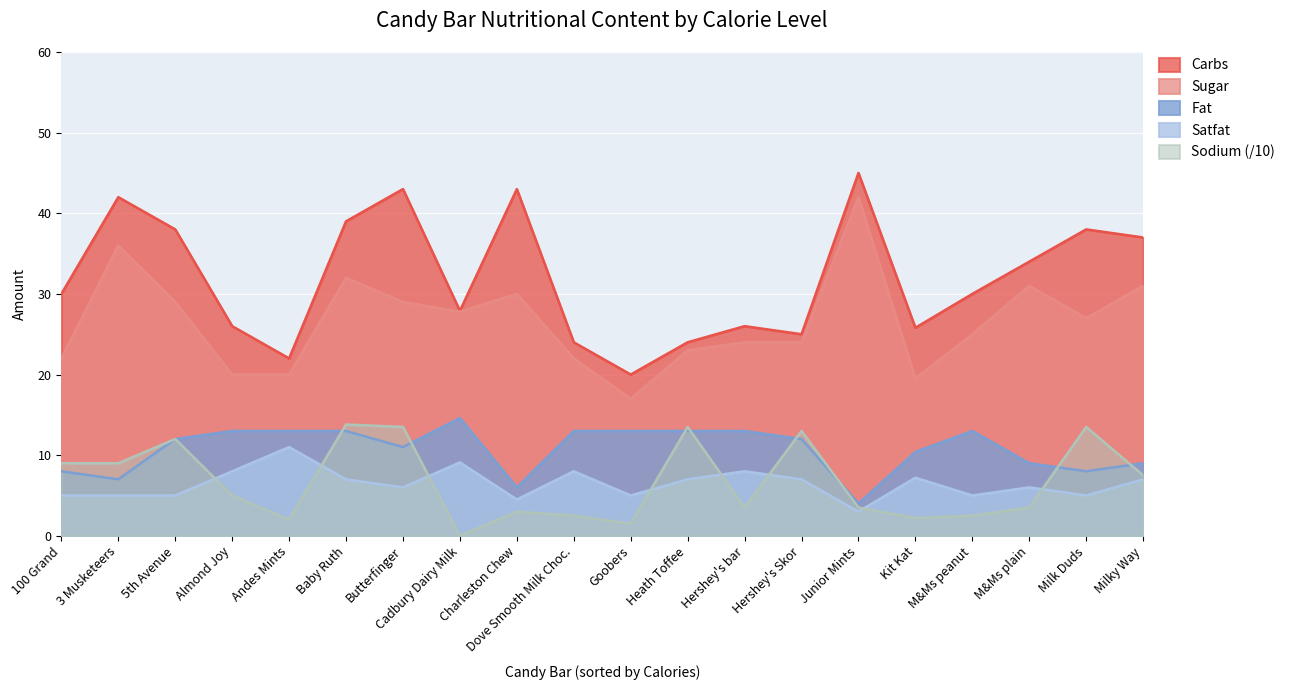

True or false: Satfat and Carbs cross at least once.

False